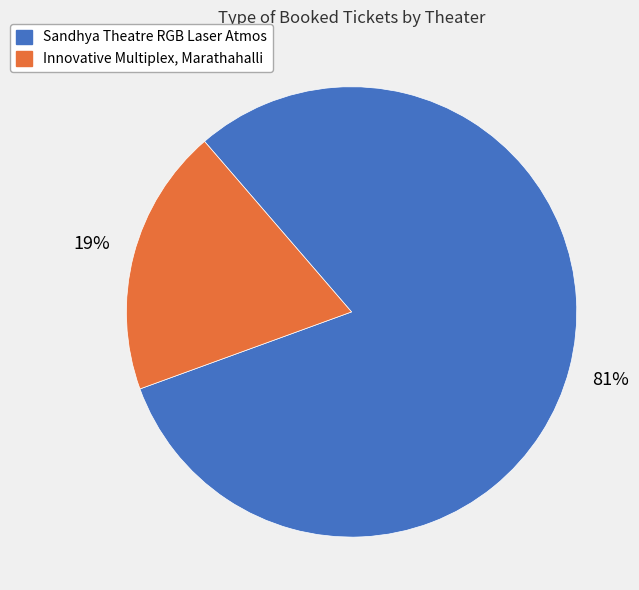

To the nearest percent, what is the difference between the largest and smallest slice percentages?

62%